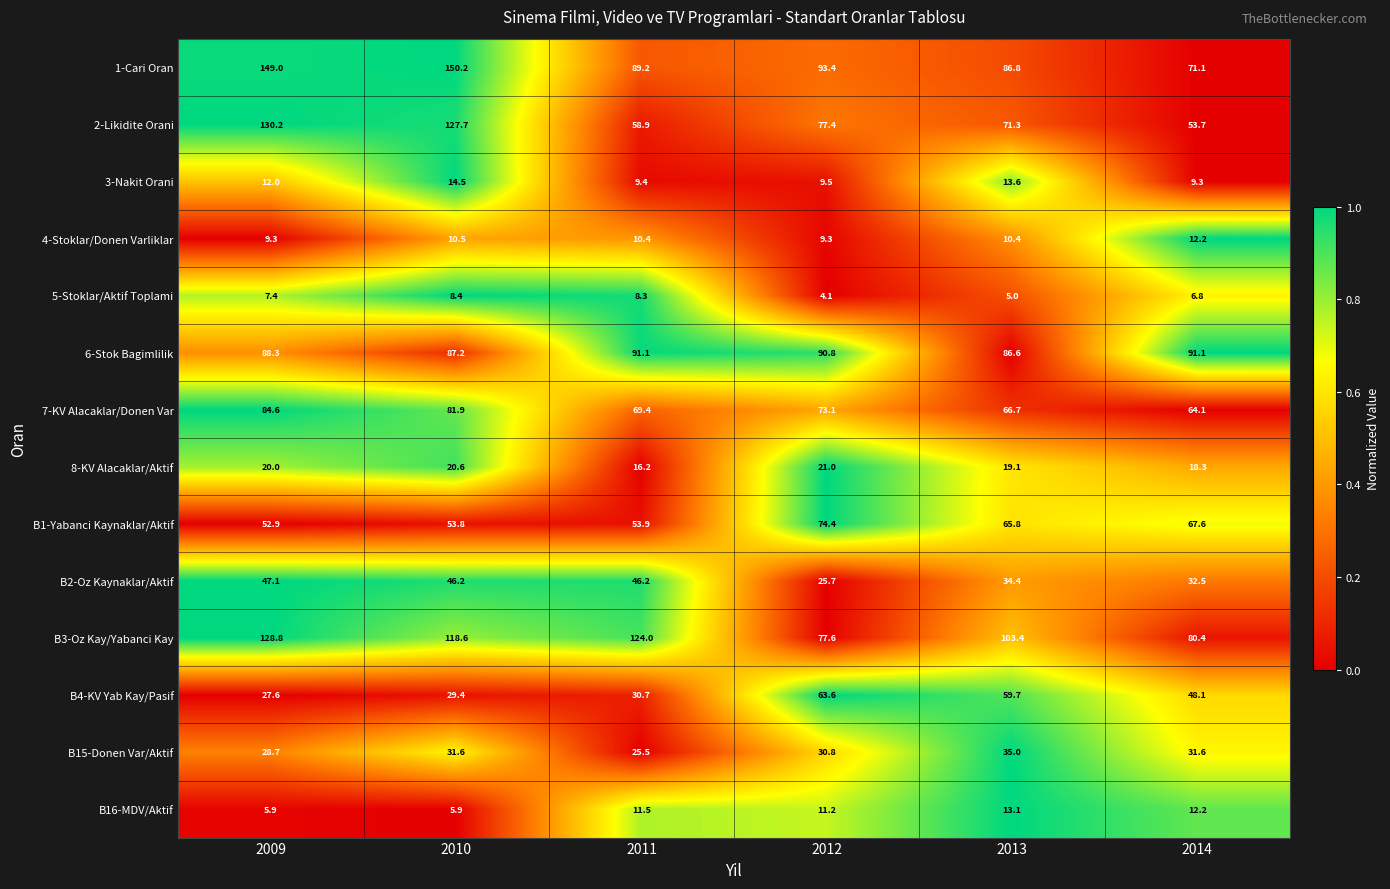

What is the difference between the second highest and second lowest values in the B4-KV Yab Kay/Pasif series?

30.3